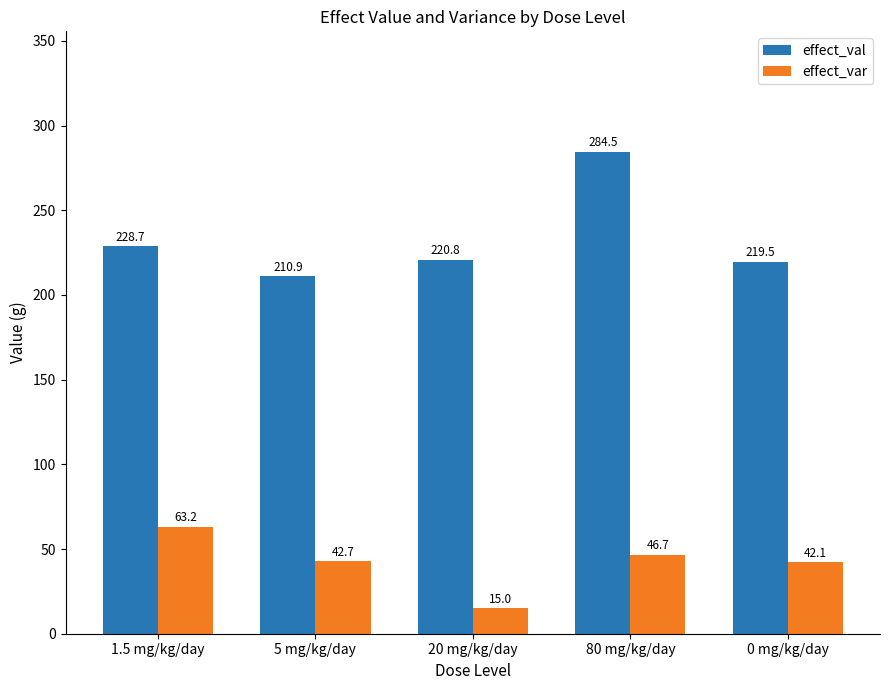

What is the label of the 4th bar from the left?

80 mg/kg/day